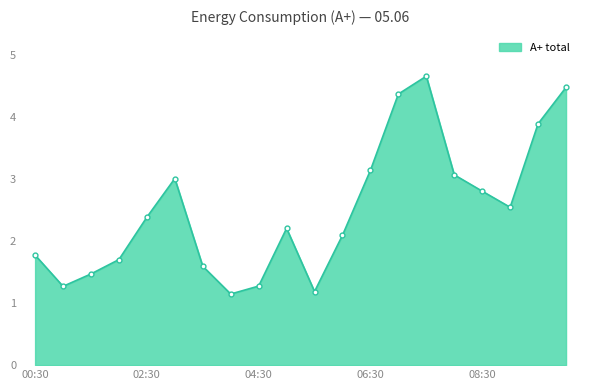

What is the value of the 14th point from the left?

4.4